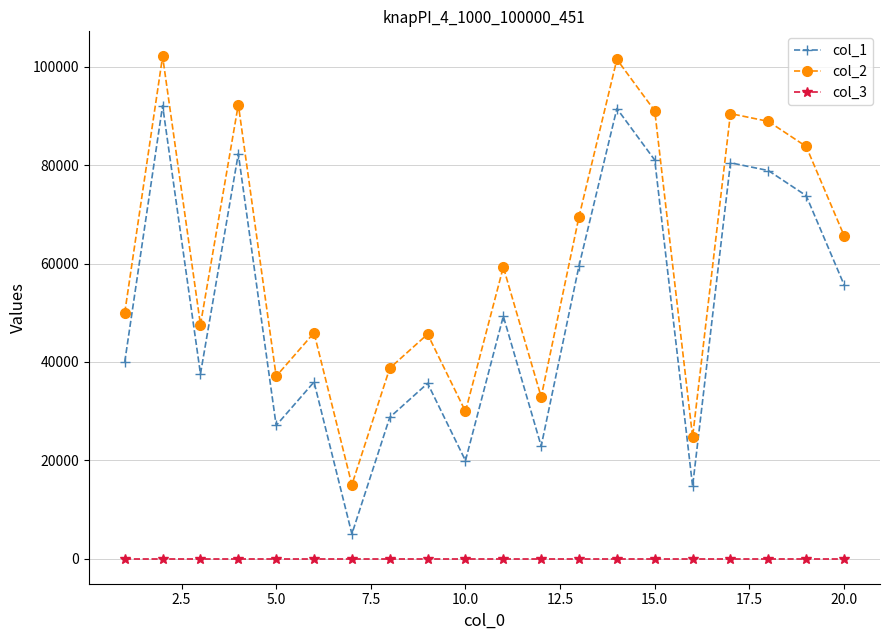

List the series in order of their overall mean, highest first.

col_2, col_1, col_3